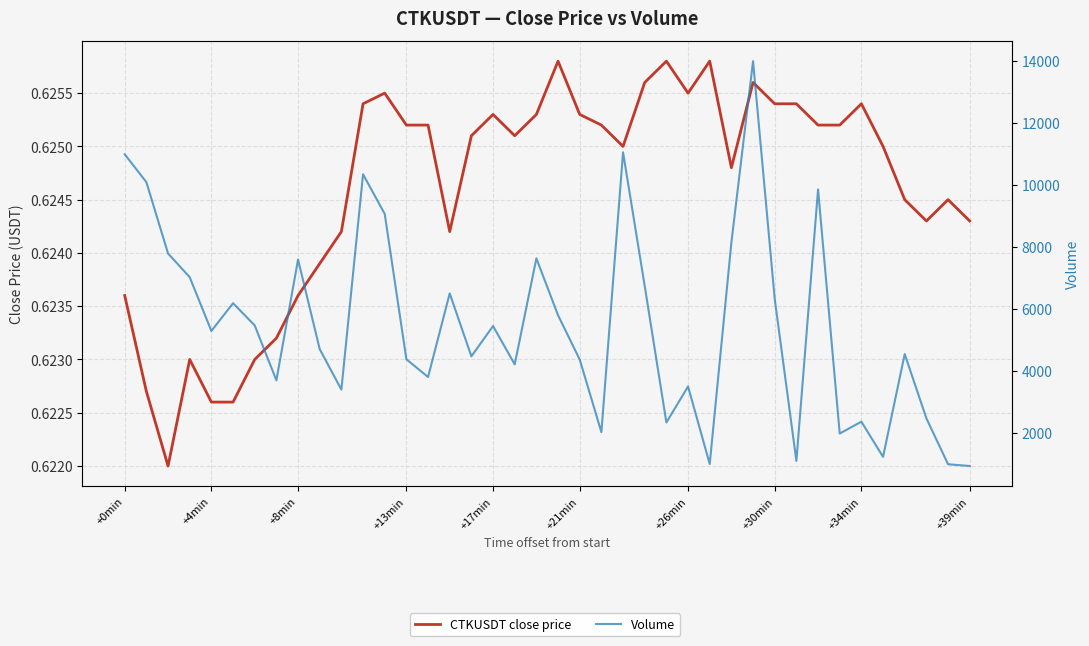

What position from the right is 10?

30